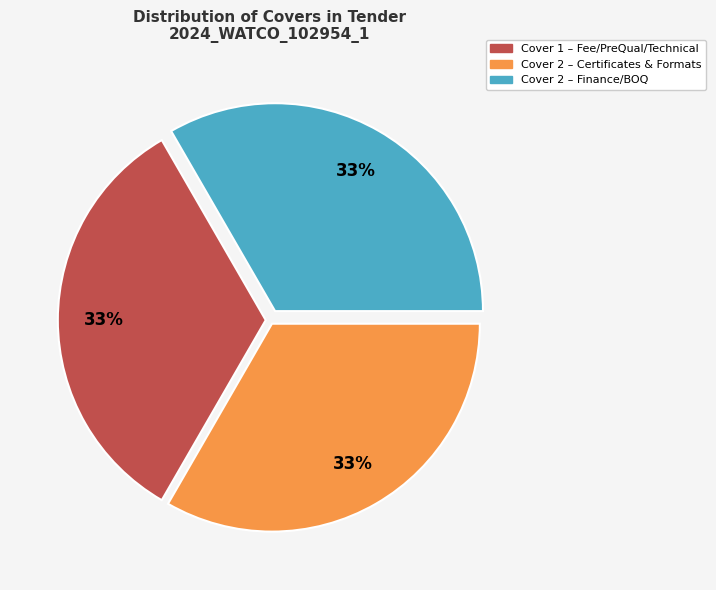

What percentage is the Cover 2 – Certificates & Formats slice, to the nearest percent?

33%